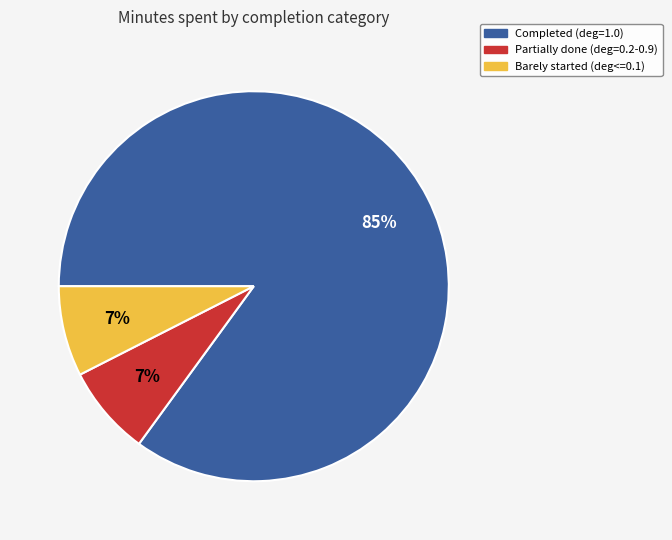

Do Partially done (deg=0.2-0.9) and Completed (deg=1.0) together represent more than half of the pie?

Yes